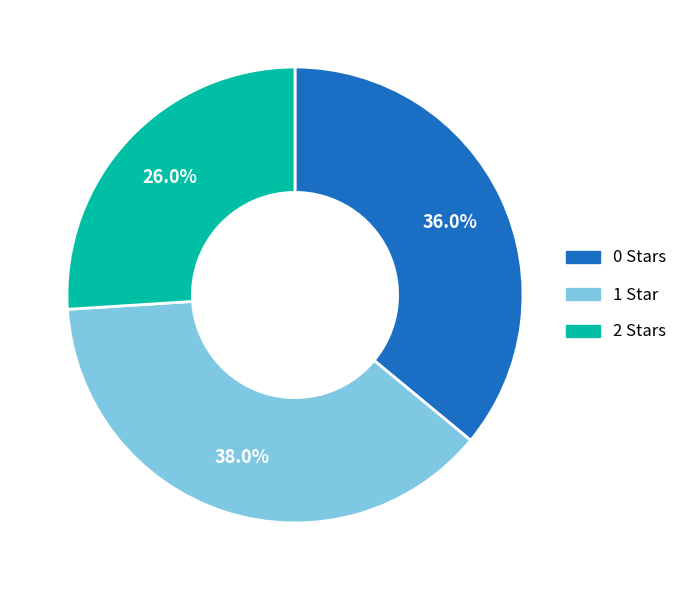

What portion of the pie excludes 0?

64.0%